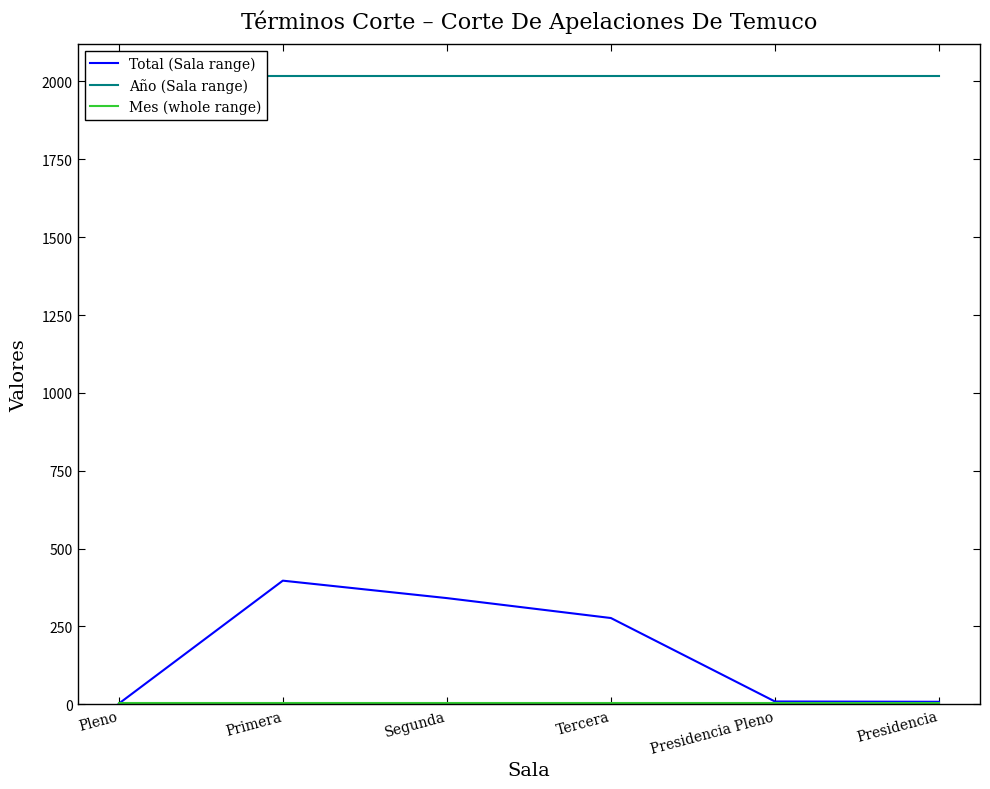

Which category has the highest value in the Total (Sala range) series?

Primera